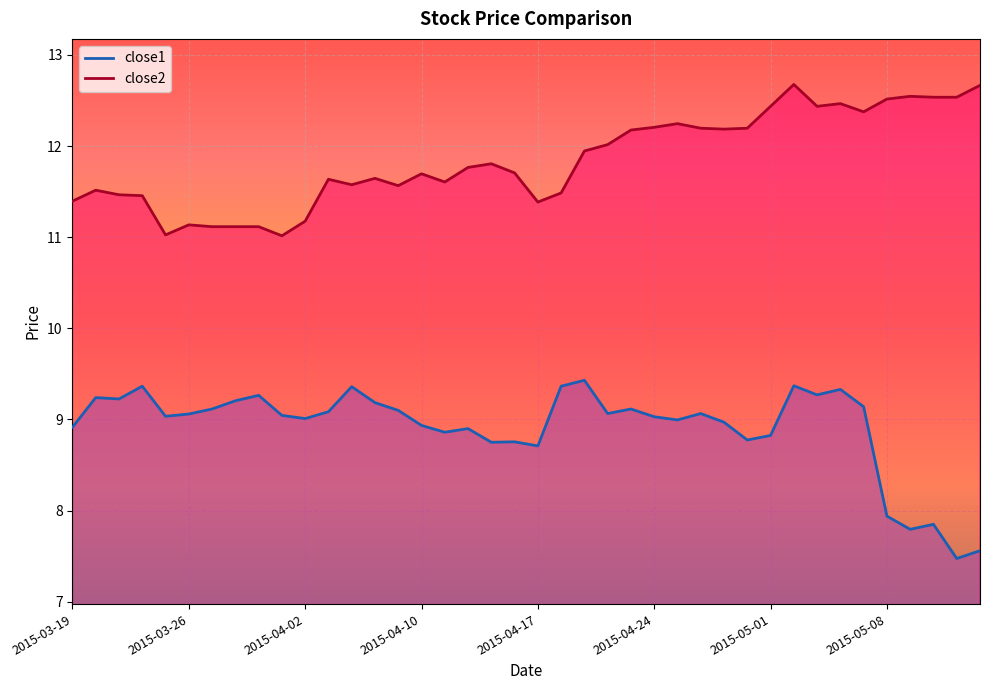

True or false: close1 and close2 cross at least once.

False